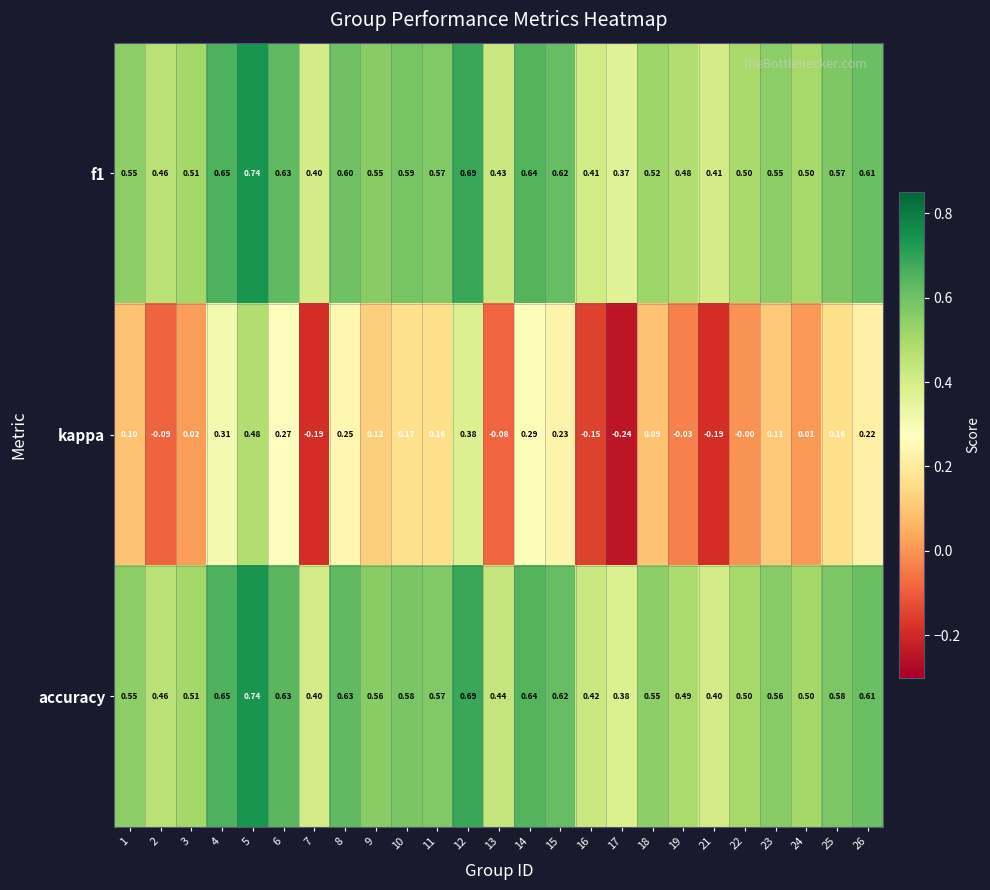

Between 7 and 24, which series saw the biggest shift?

kappa